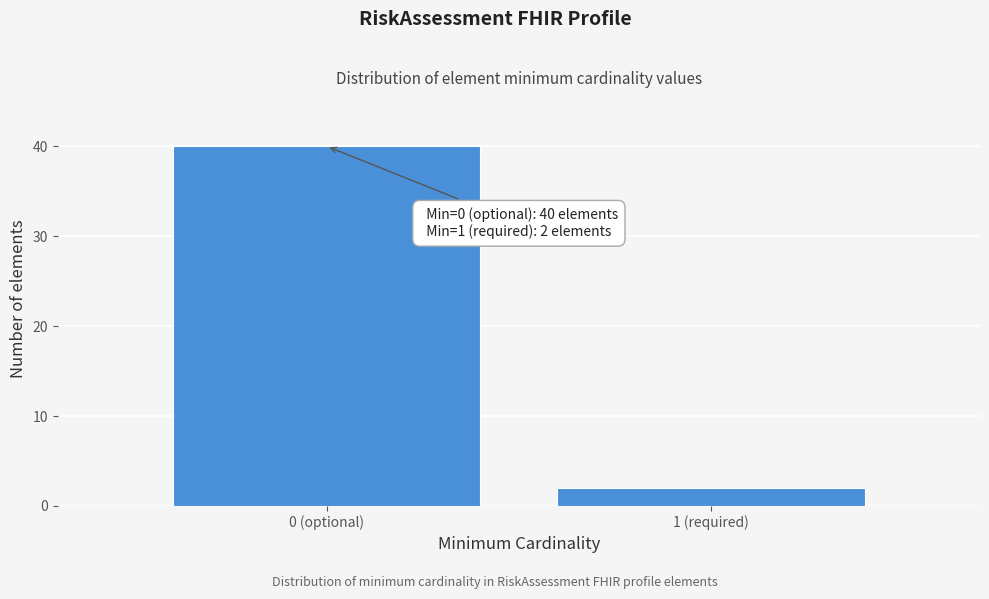

Reading left to right, transcribe all the data shown in this chart.

0 (optional)=40	1 (required)=2